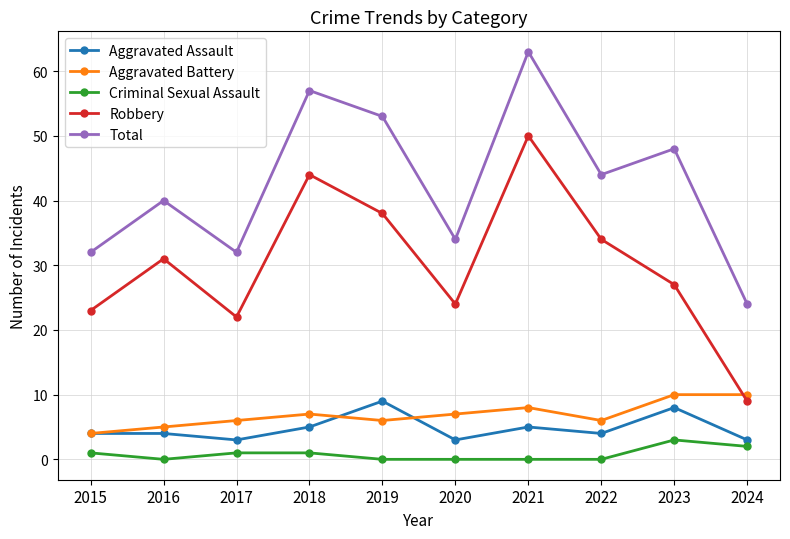

What is the difference between the Criminal Sexual Assault values at 2024 and 2015?

1